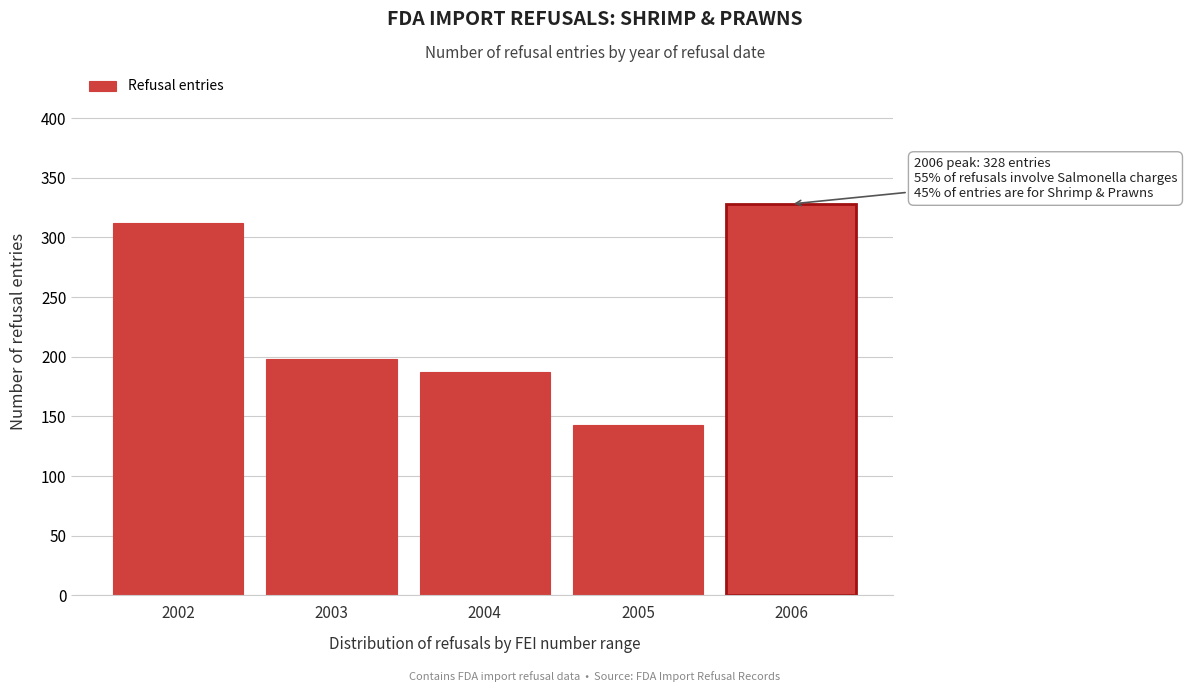

Reading left to right, transcribe all the data shown in this chart.

2002=312	2003=198	2004=187	2005=143	2006=328